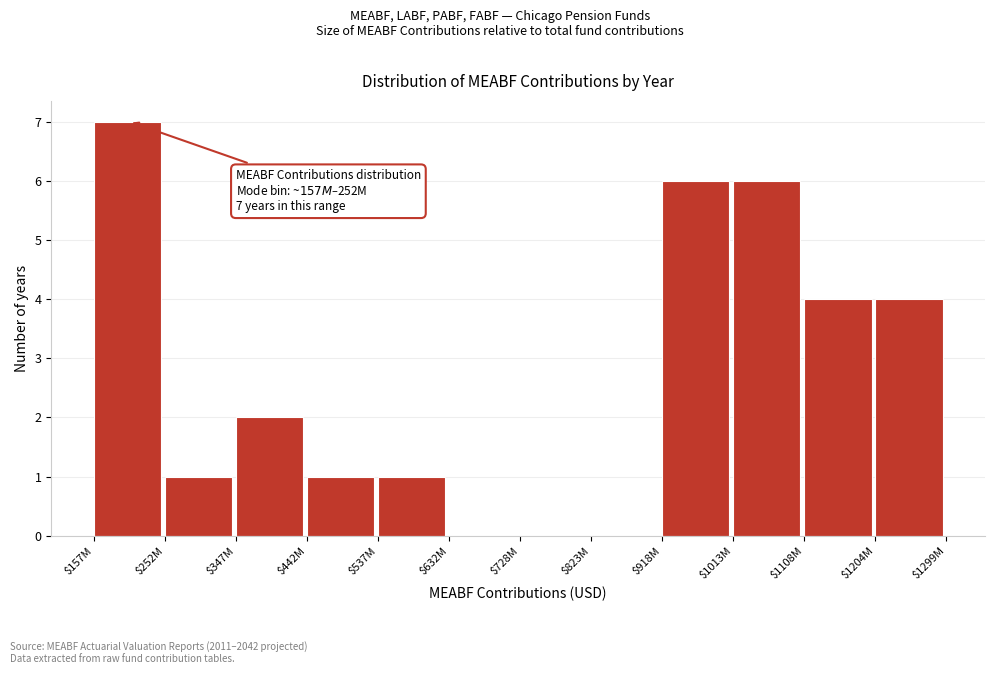

Is it true that the value at $918M is 1?

False